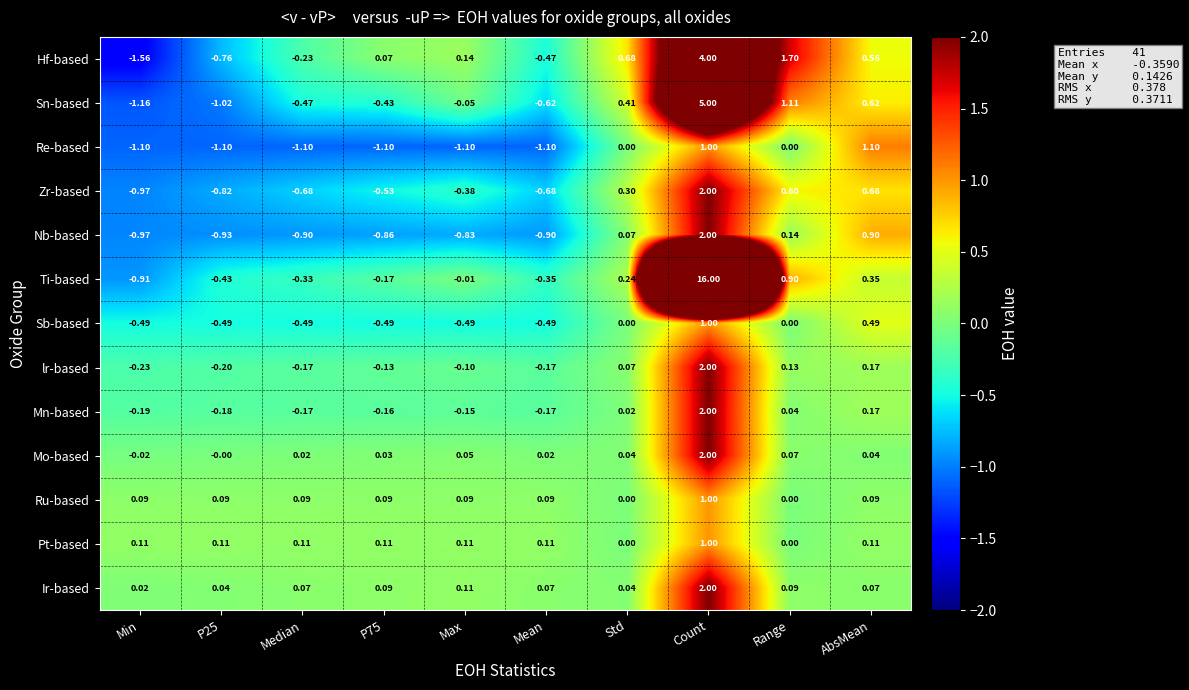

Which category has the highest value across all series?

Count